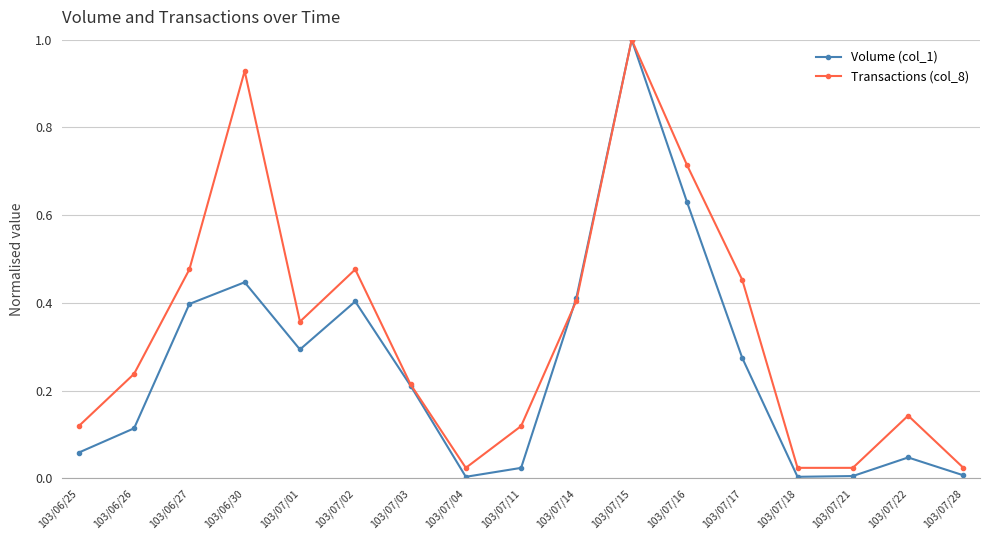

What is the label of the 8th point from the left?

103/07/04